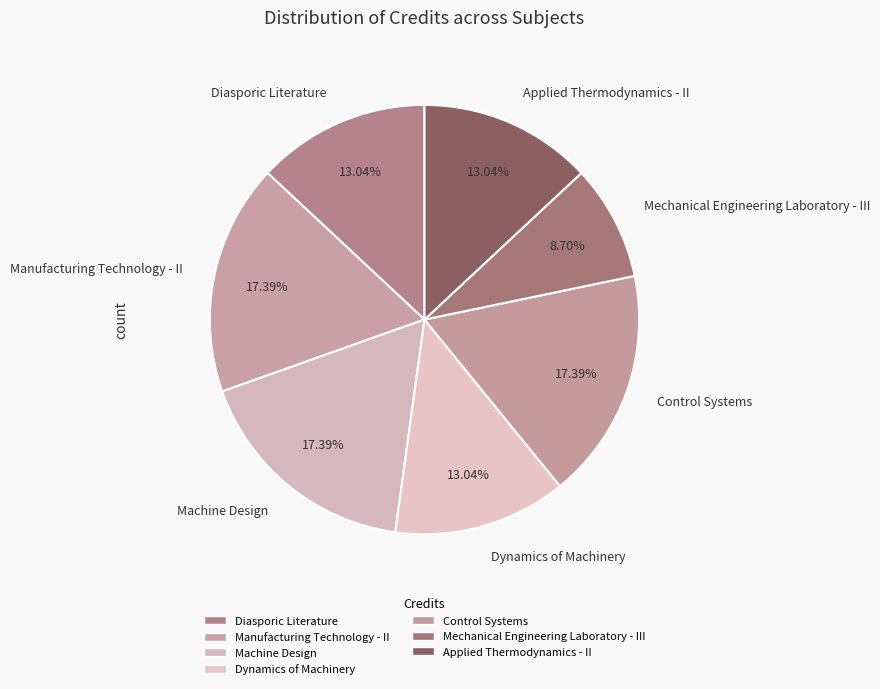

Does Control Systems represent more than half of the total?

No